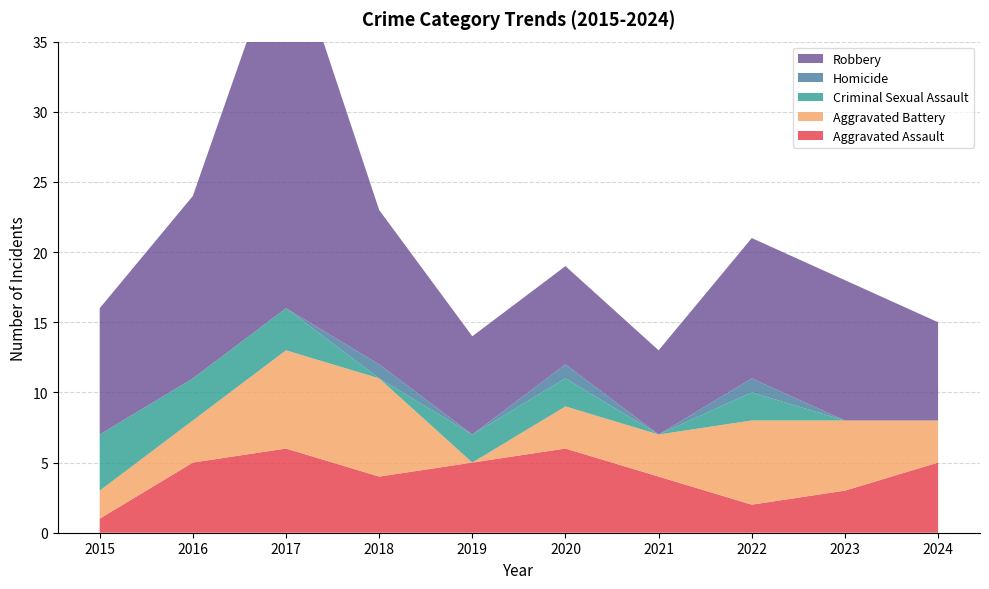

Reading right to left, transcribe all the data shown in this chart.

Aggravated Assault: 5	3	2	4	6	5	4	6	5	1
Aggravated Battery: 3	5	6	3	3	0	7	7	3	2
Criminal Sexual Assault: 0	0	2	0	2	2	0	3	3	4
Homicide: 0	0	1	0	1	0	1	0	0	0
Robbery: 7	10	10	6	7	7	11	27	13	9